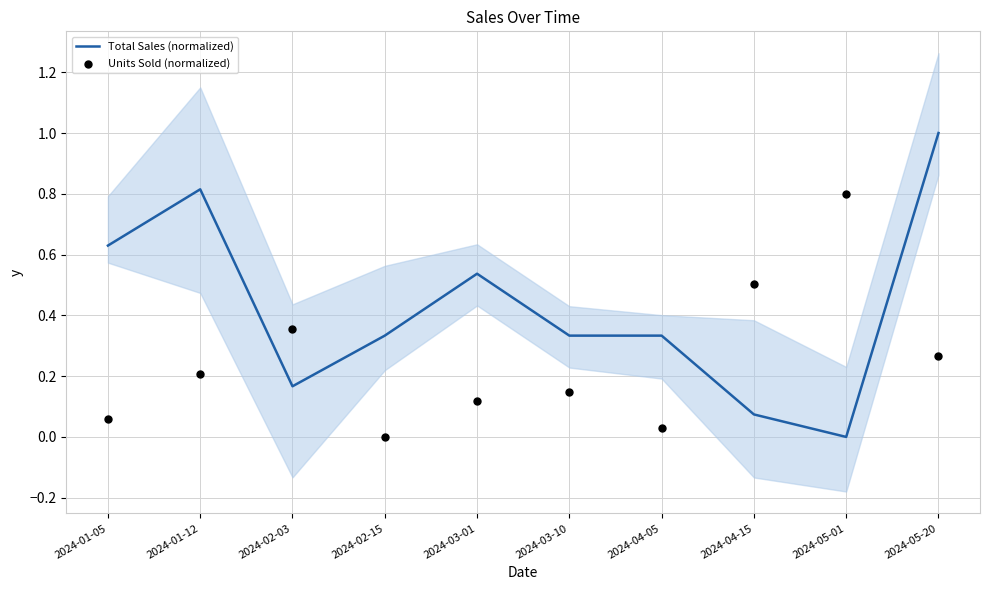

Which series has the largest total across all categories?

Total Sales (normalized)